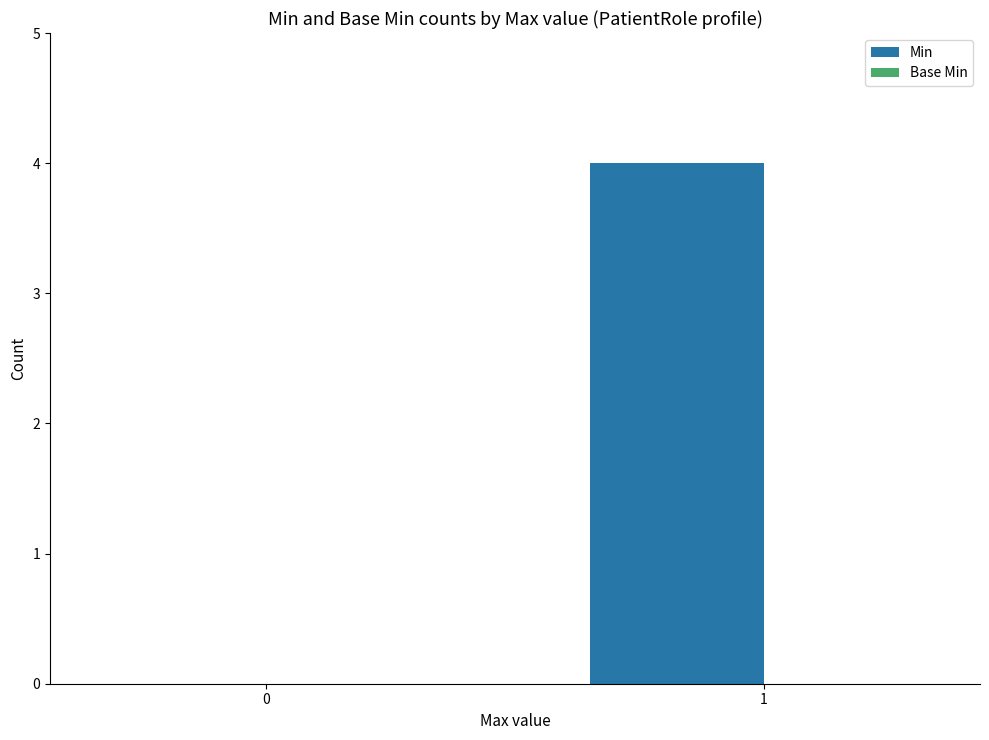

Count the number of categories in the chart.

2